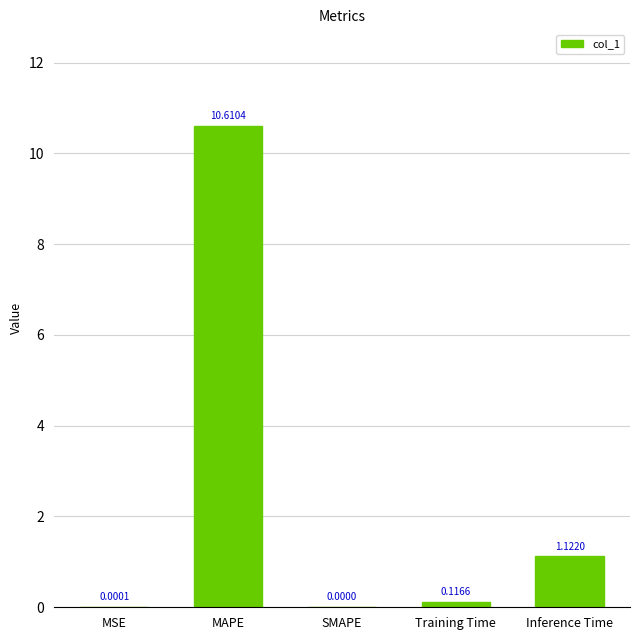

The chart shows a value of 0.0 at SMAPE. True or false?

True